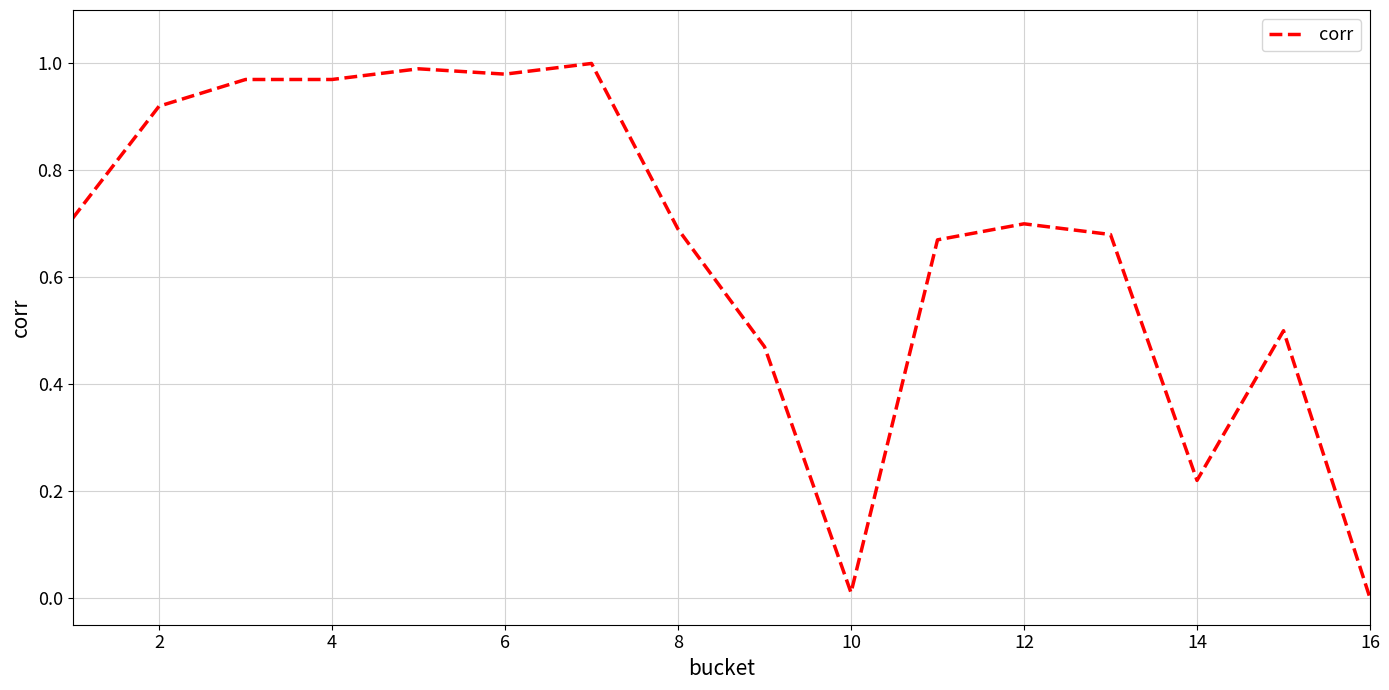

Does the chart display data point markers on the line(s)?

No